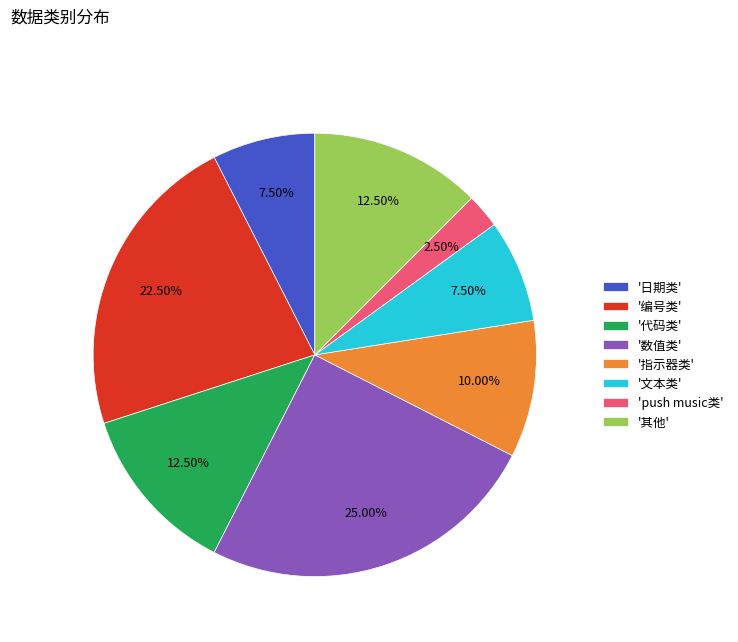

Do '日期类' and '代码类' together represent more than half of the pie?

No